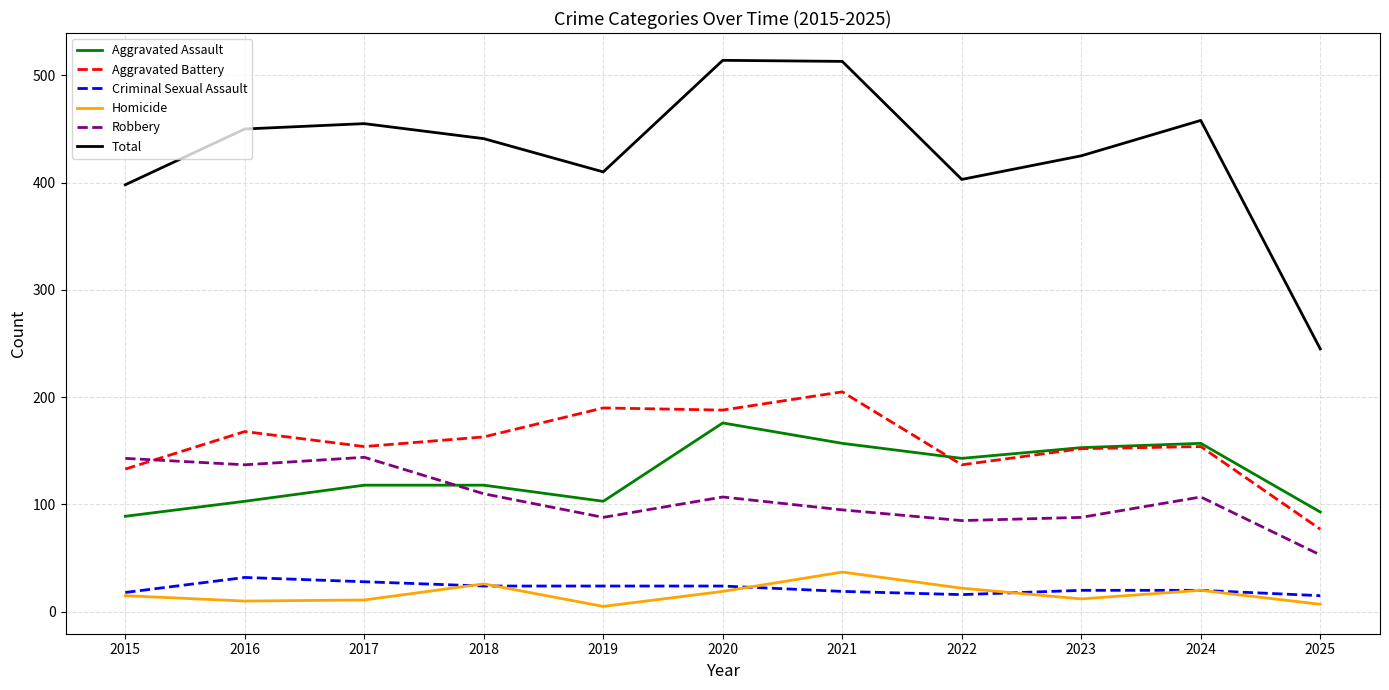

What is the difference between the maximum and second lowest values in the Total series?

116